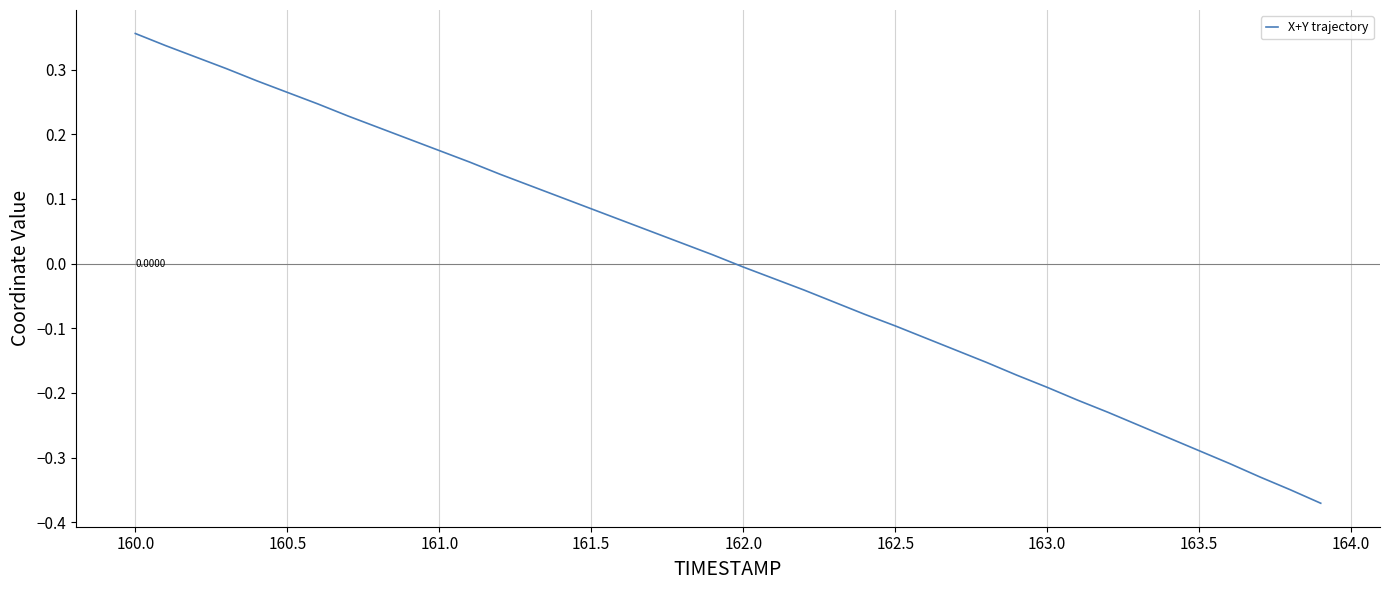

What is the difference between the maximum and minimum values?

0.7